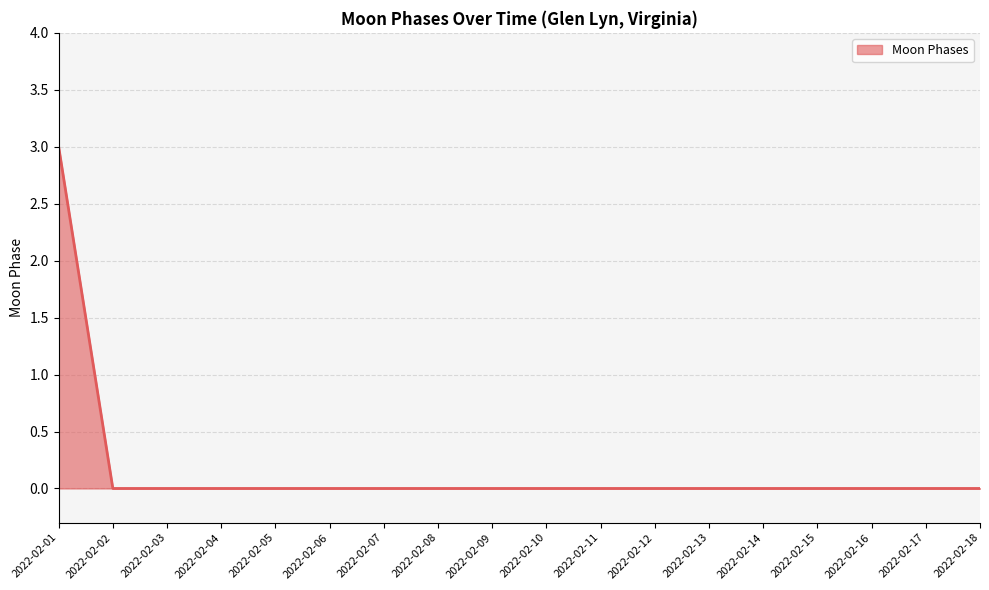

Is it true that the value at 2022-02-12 is 2?

False